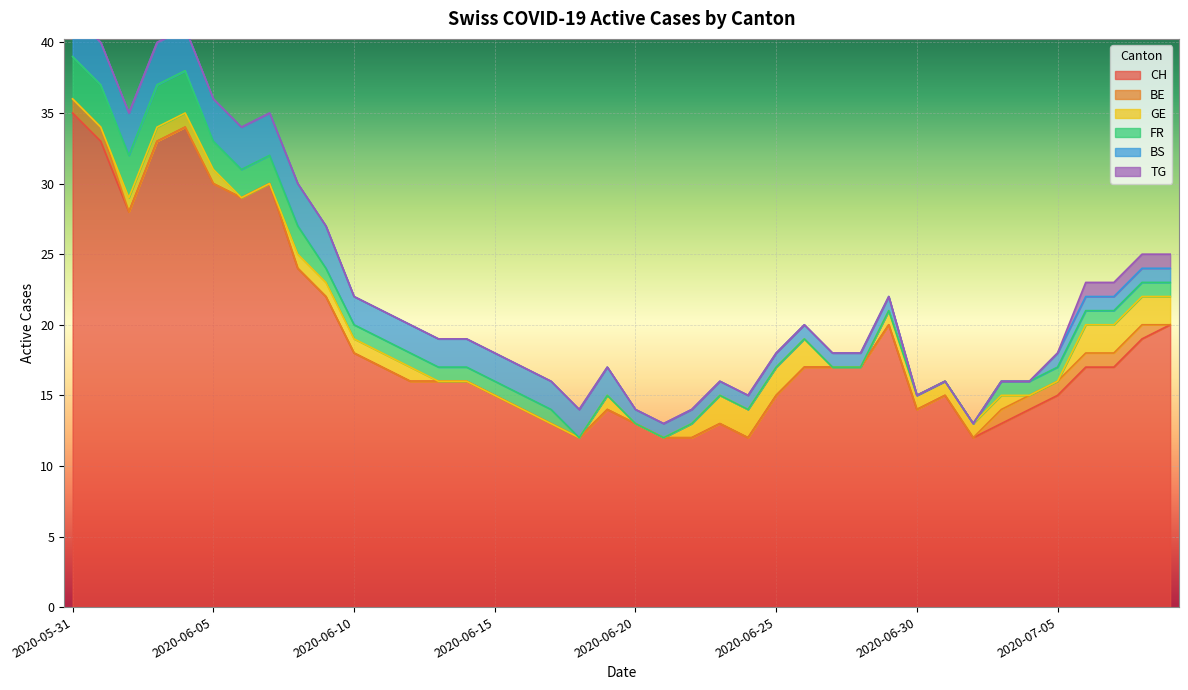

What is the spread (max minus min) of values at 2020-06-18?

12